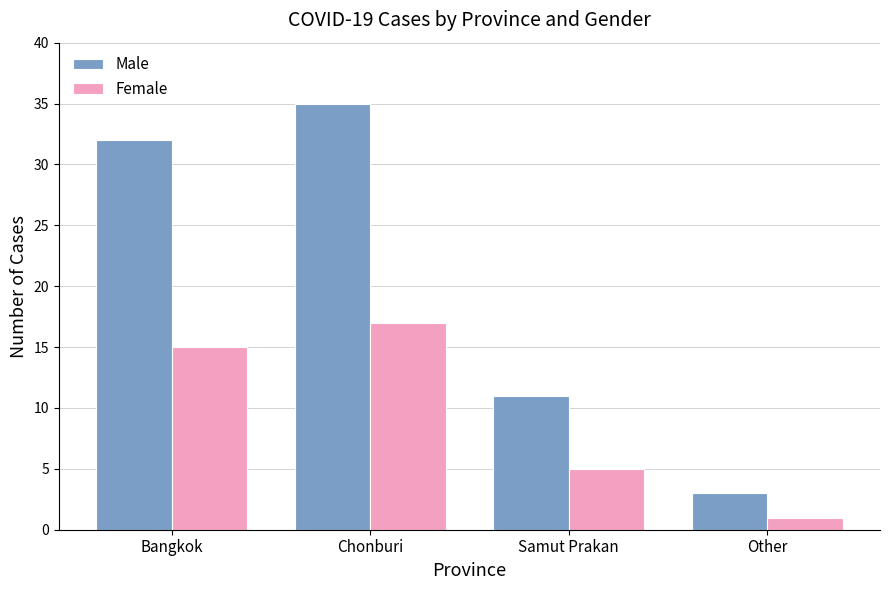

At how many categories does at least one series exceed 13?

2